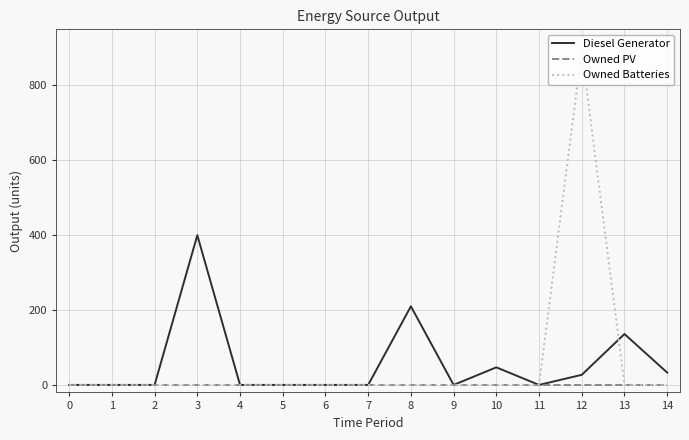

Which series has the largest range (max minus min)?

Owned Batteries